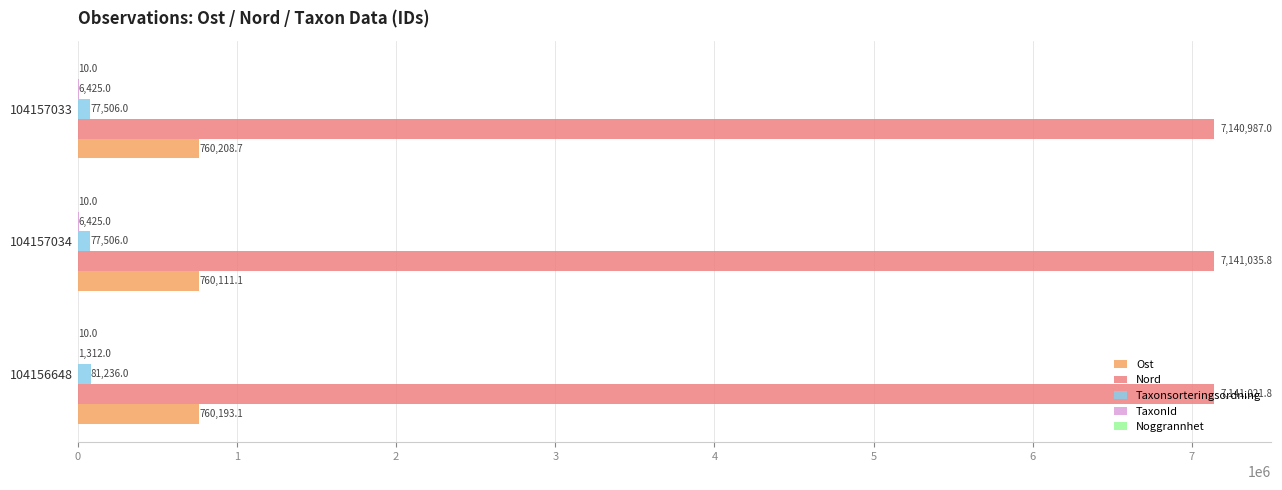

What is the sum of all Ost values?

2280512.8